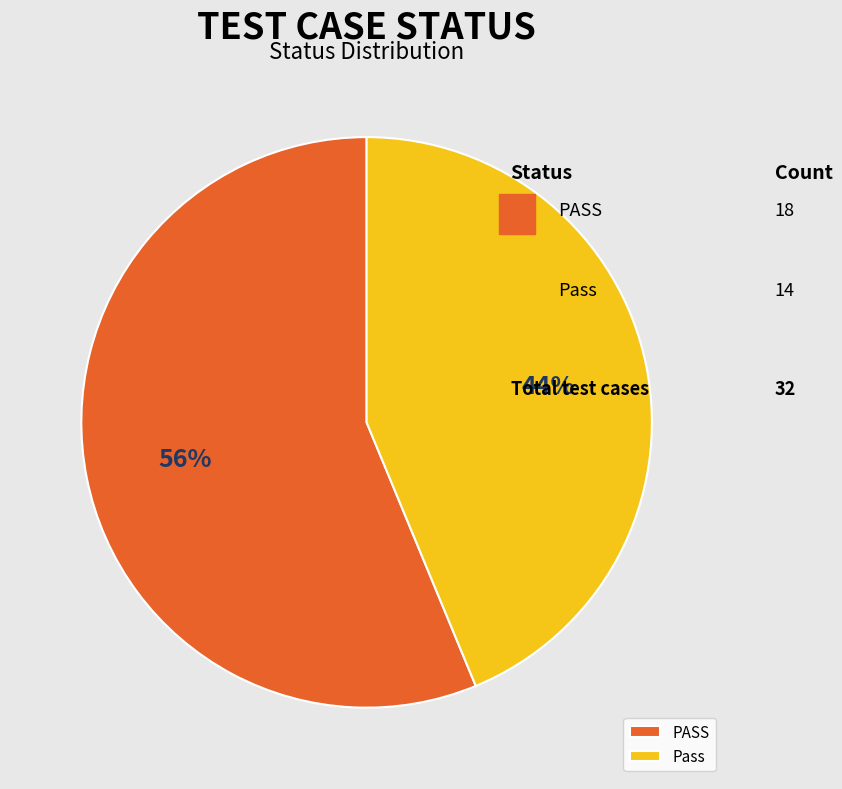

To the nearest percent, what is the combined percentage of PASS and Pass?

100%